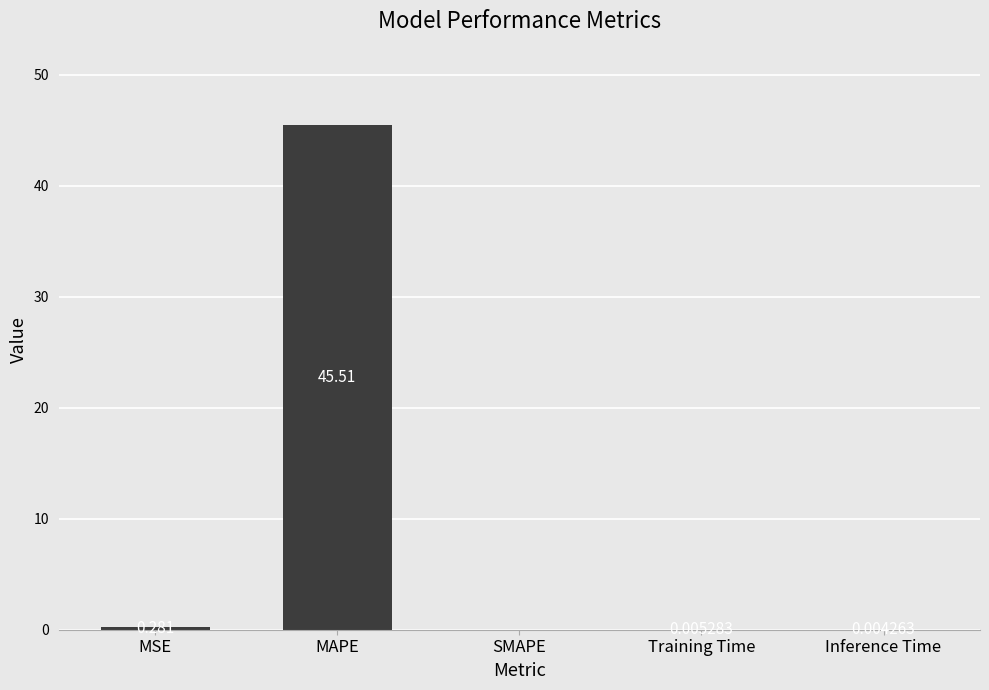

Between SMAPE and MAPE, which is larger?

MAPE